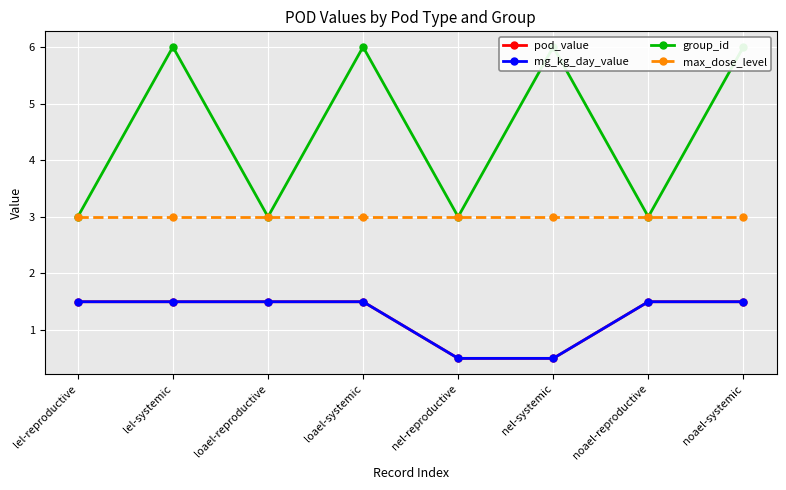

What is the label of the 1st point from the left?

lel-reproductive